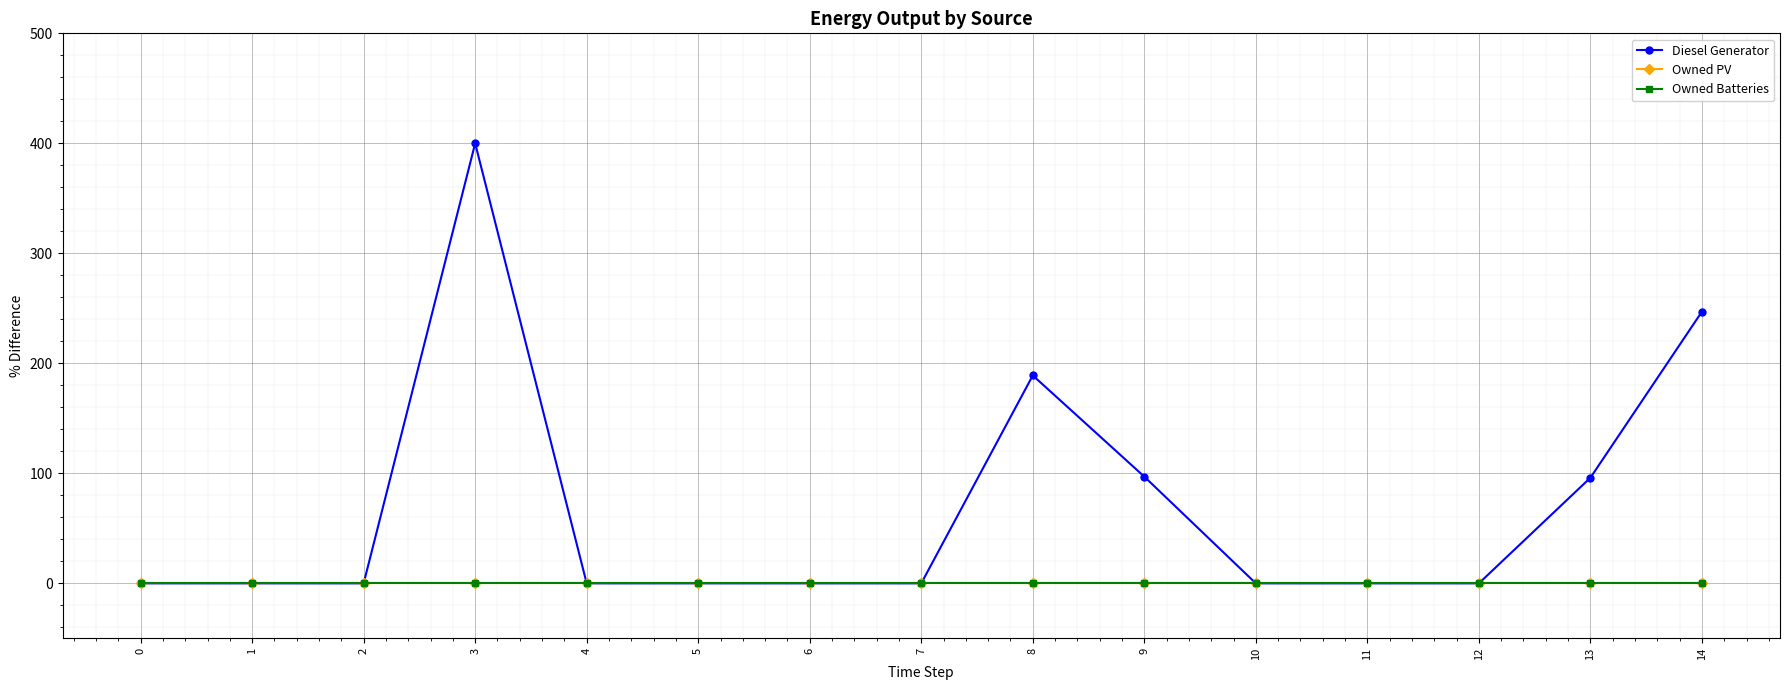

Rank the series by their maximum value, from highest to lowest.

Diesel Generator, Owned PV, Owned Batteries